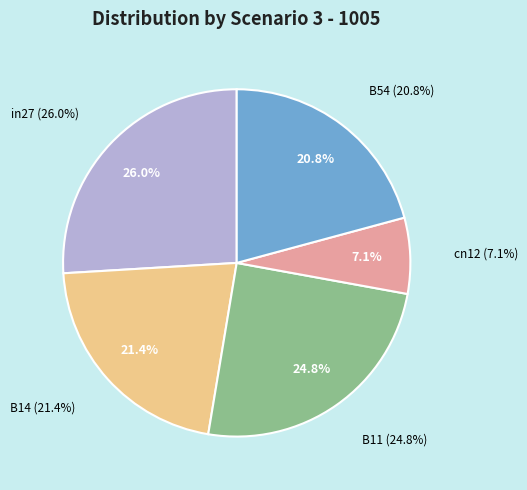

Which has a higher value, cn12 or in27?

in27